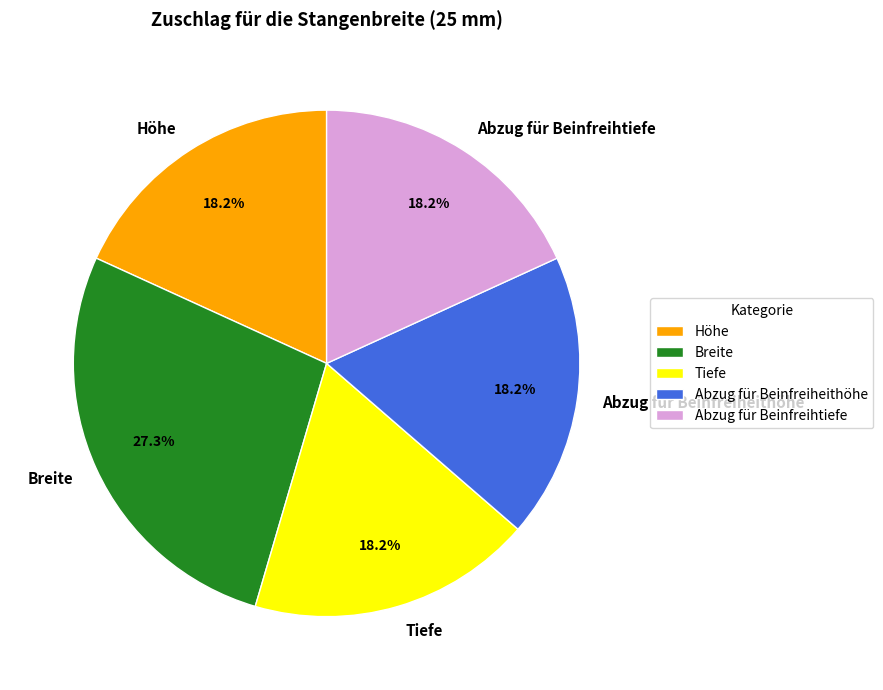

Is there a majority slice in this chart?

No